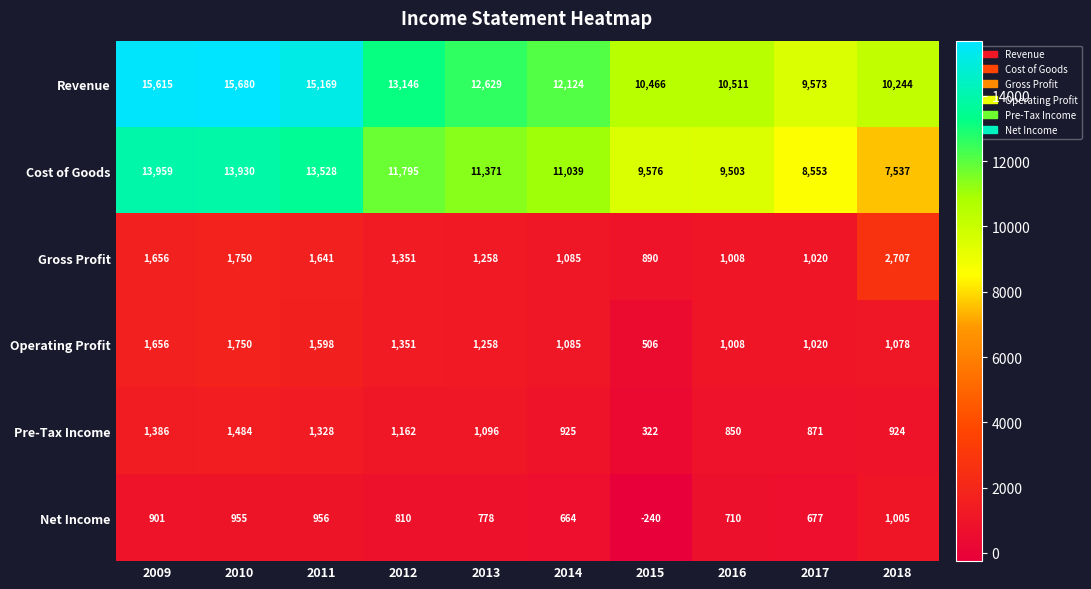

Which series has the largest range (max minus min)?

Cost of Goods